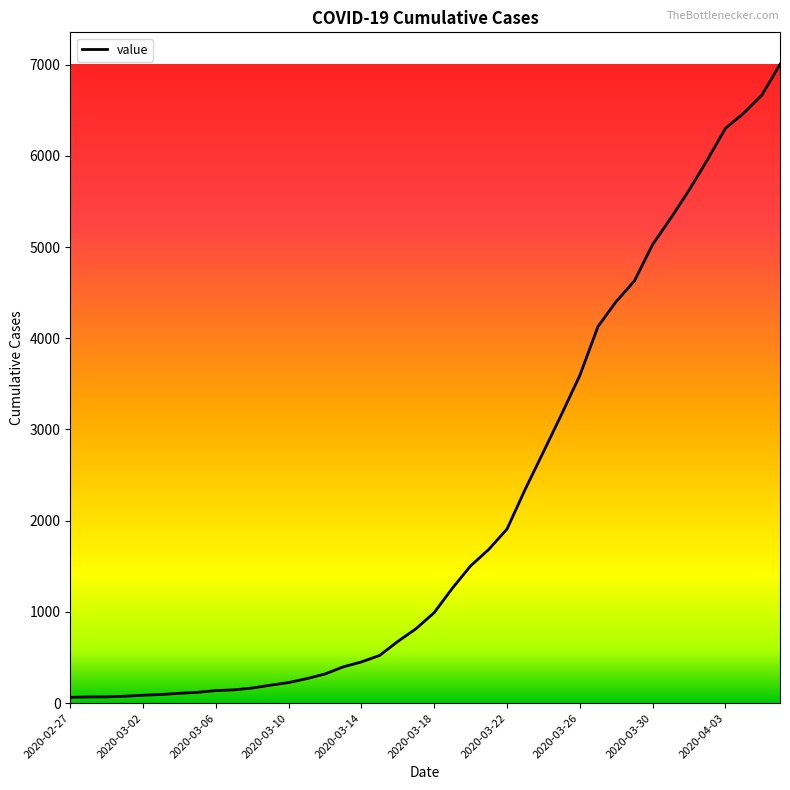

What is the maximum value shown in the chart?

7003